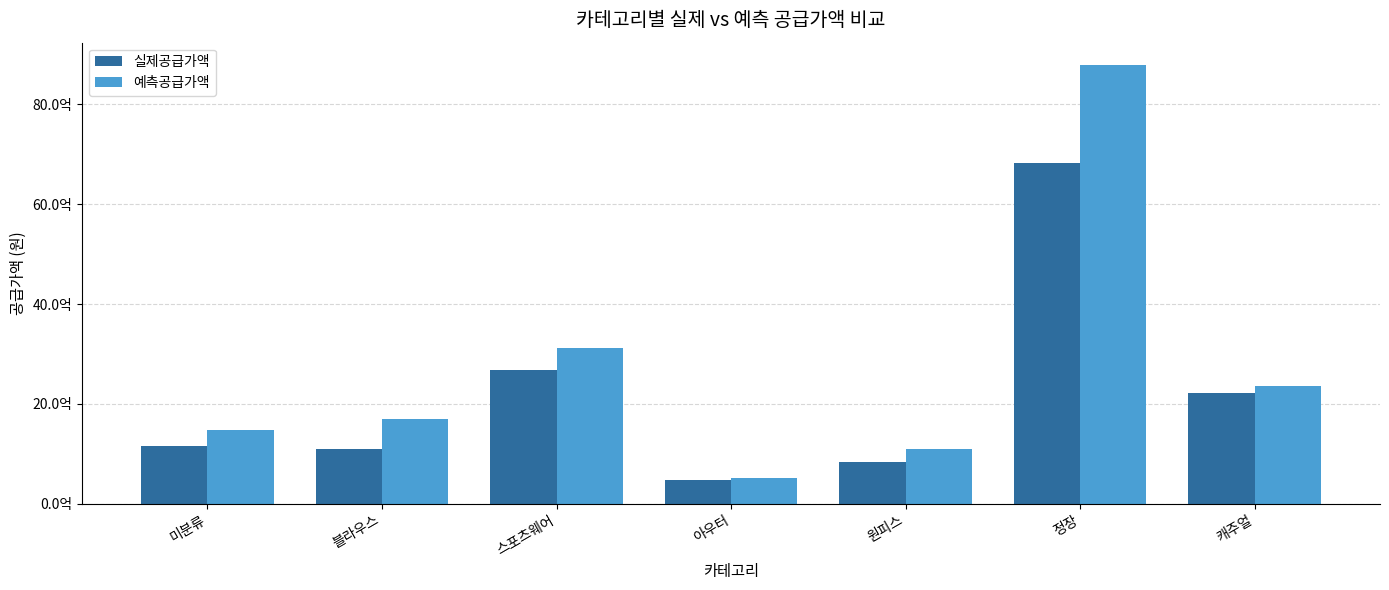

Are the bars horizontal?

No